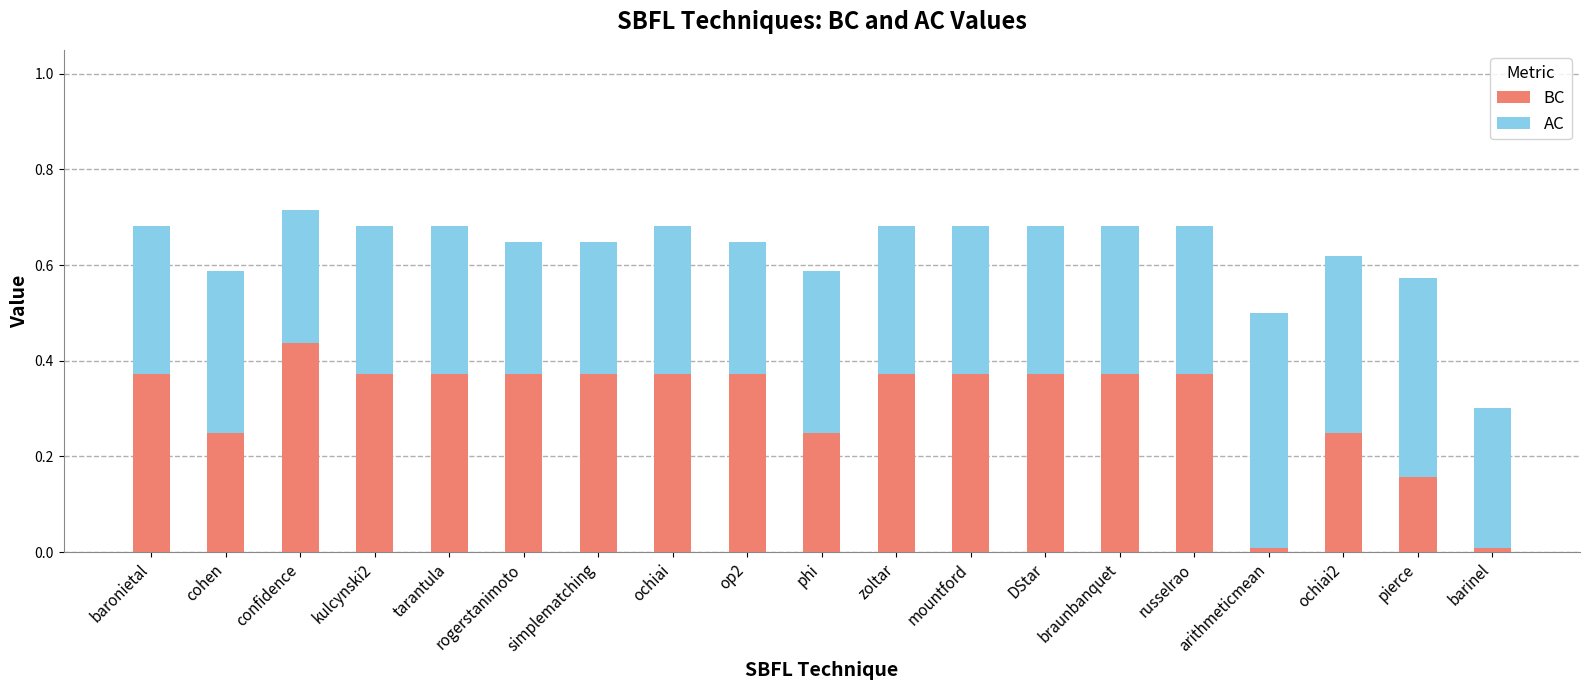

True or false: BC has a value of 0.6 at zoltar.

False